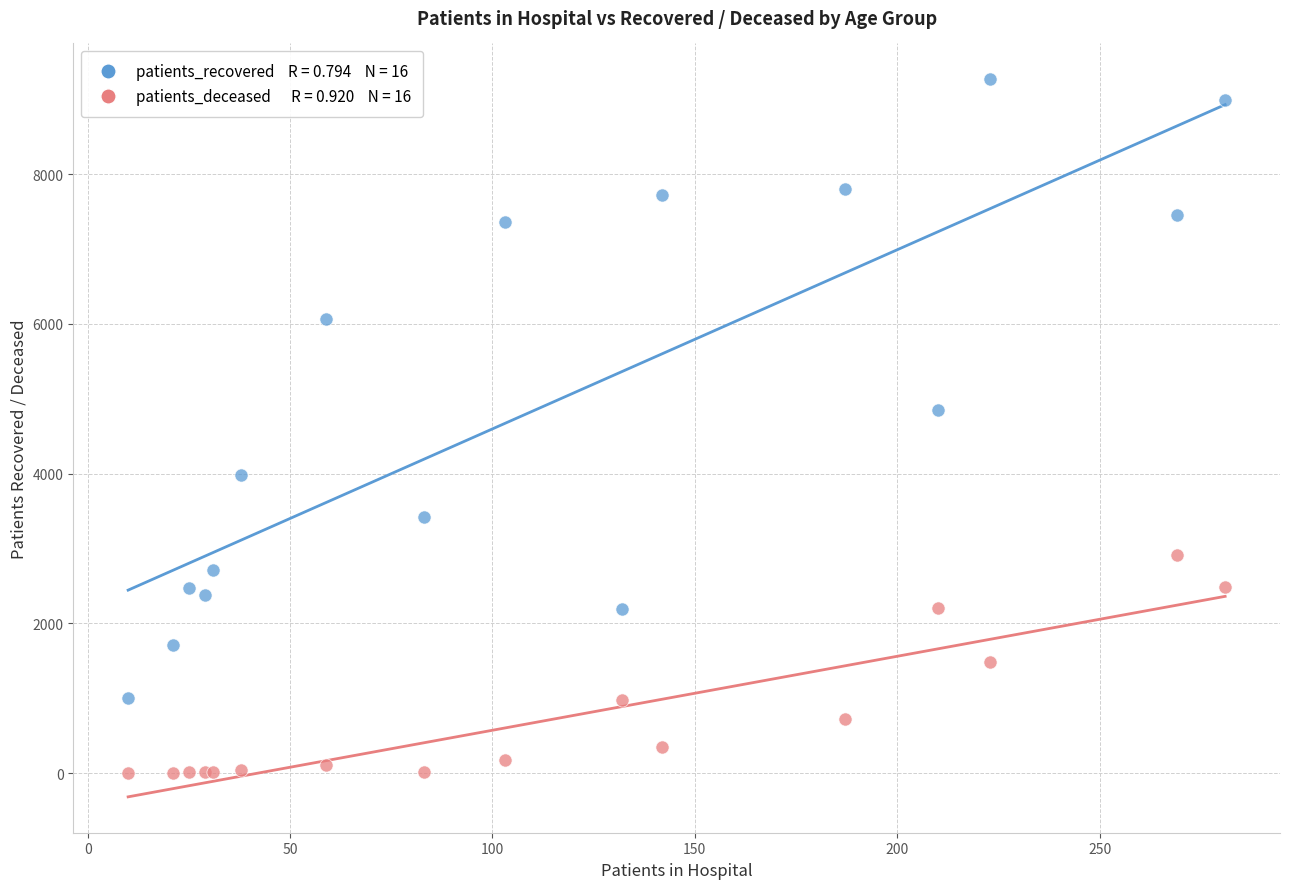

Across all series, what Y value is closest to 4635?

4851